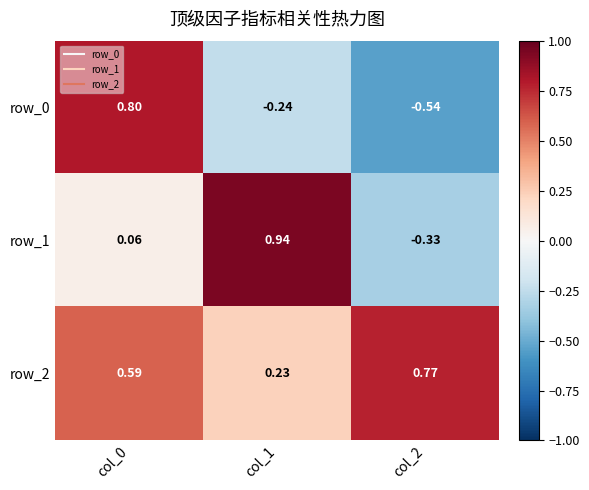

Is the value of row_1 at col_1 greater than the value of row_0 at col_2?

Yes